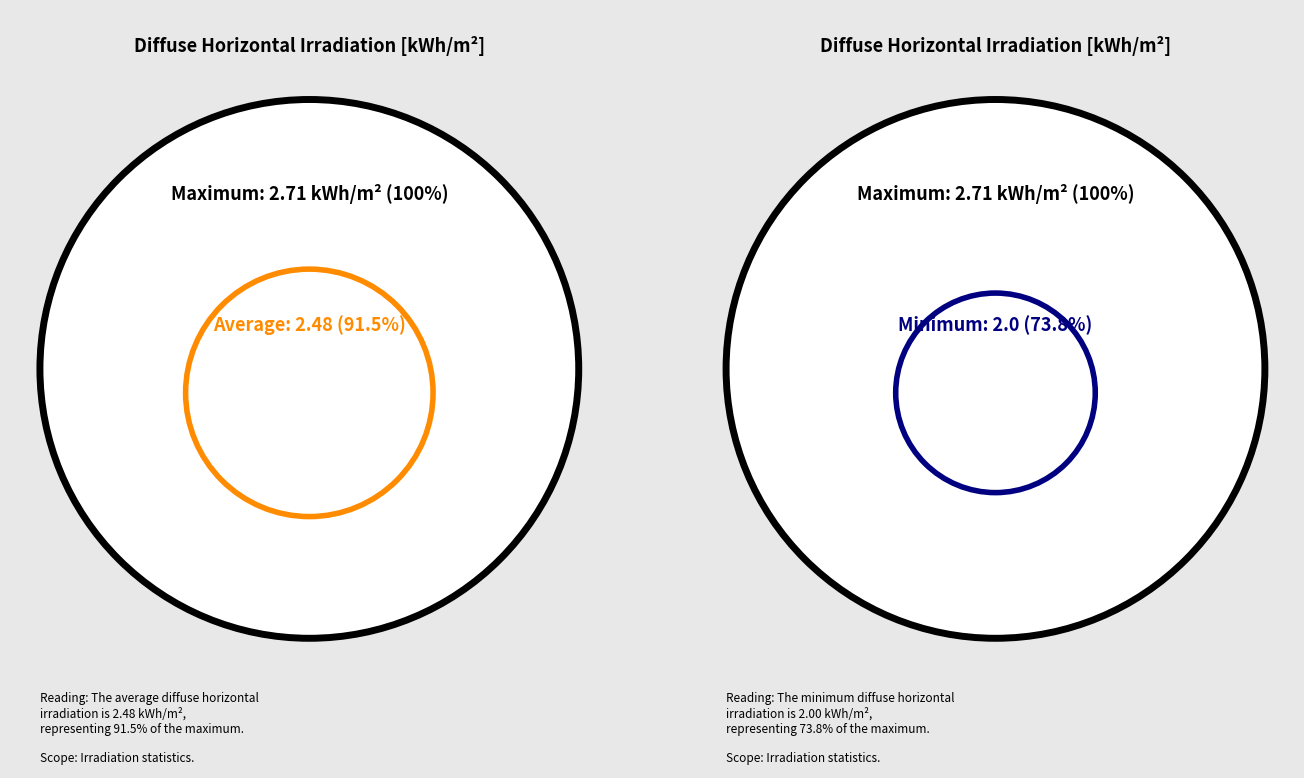

What is the largest slice in the pie chart?

Maximum